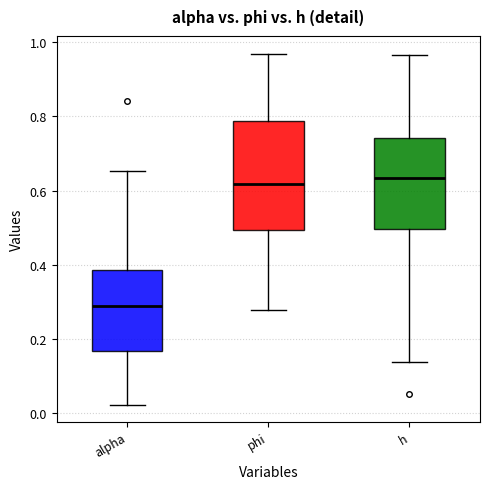

Where is the upper edge of the box for alpha on the y-axis? The values are not printed on the chart, so give them approximately, as read against the axis.

0.38